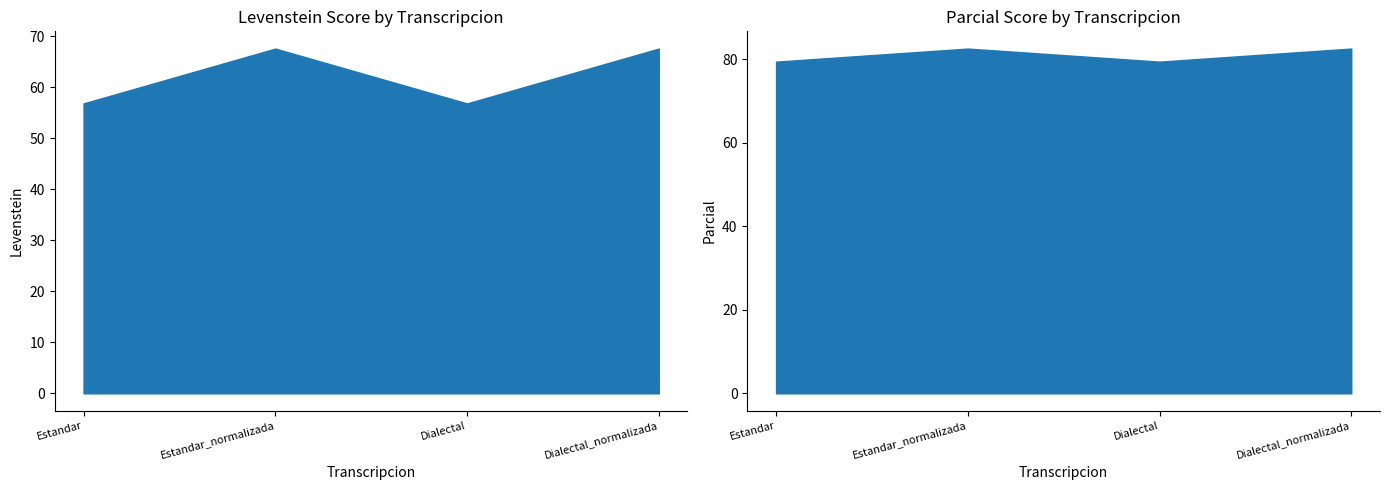

What is the sum of the Parcial values at Dialectal_normalizada and Estandar?

162.0